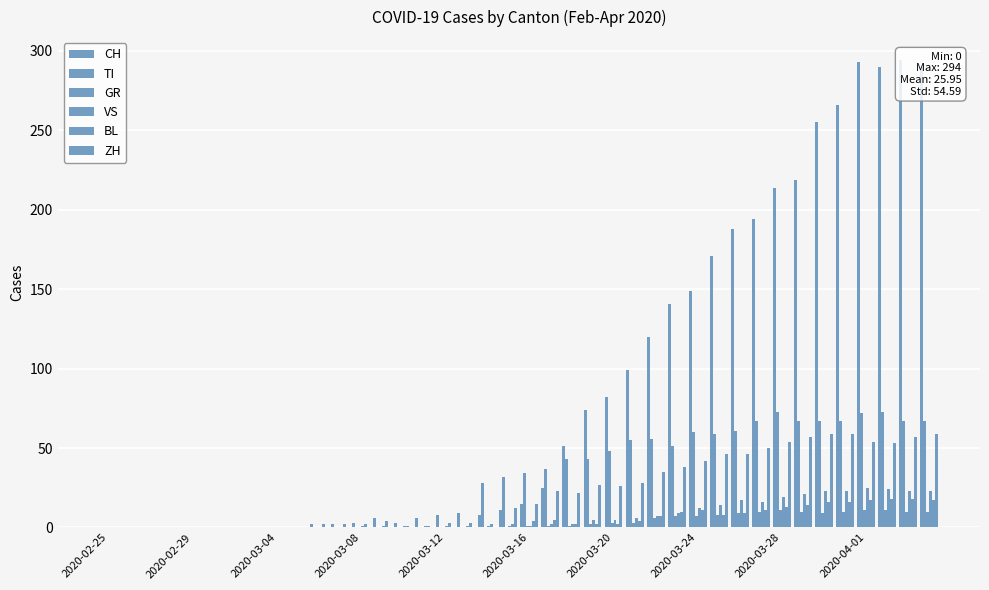

Rank the series by their maximum value, from lowest to highest.

GR, BL, VS, ZH, TI, CH